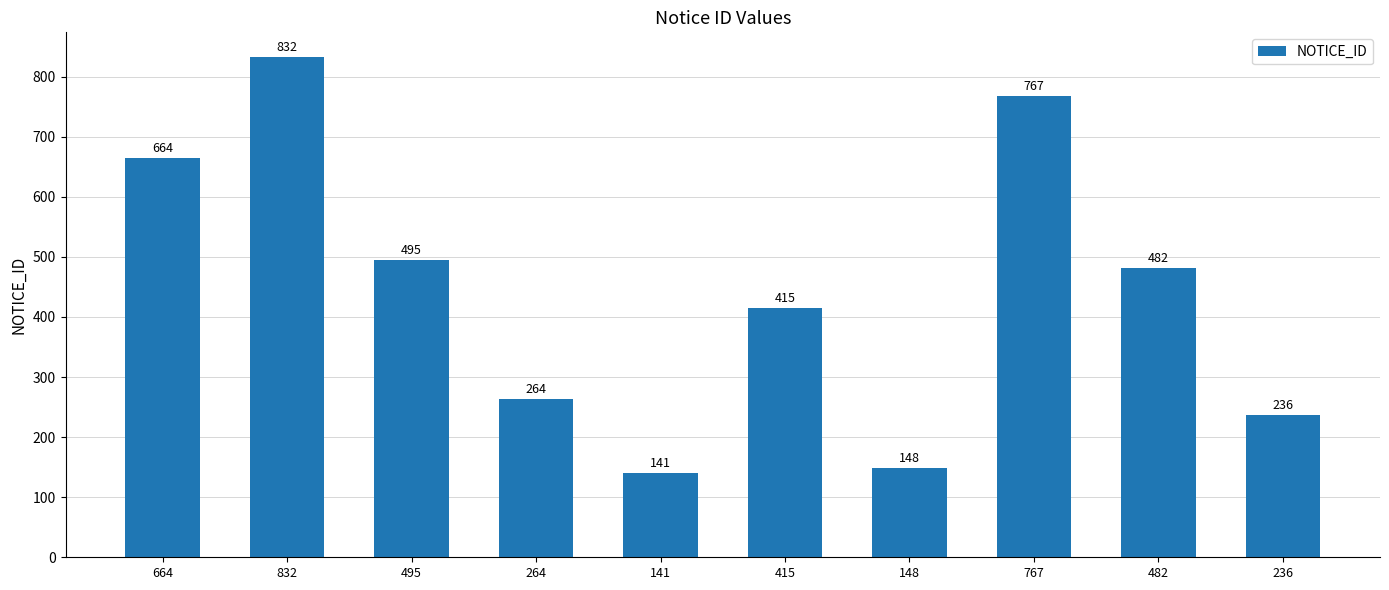

Rank the categories by value from lowest to highest.

141, 148, 236, 264, 415, 482, 495, 664, 767, 832